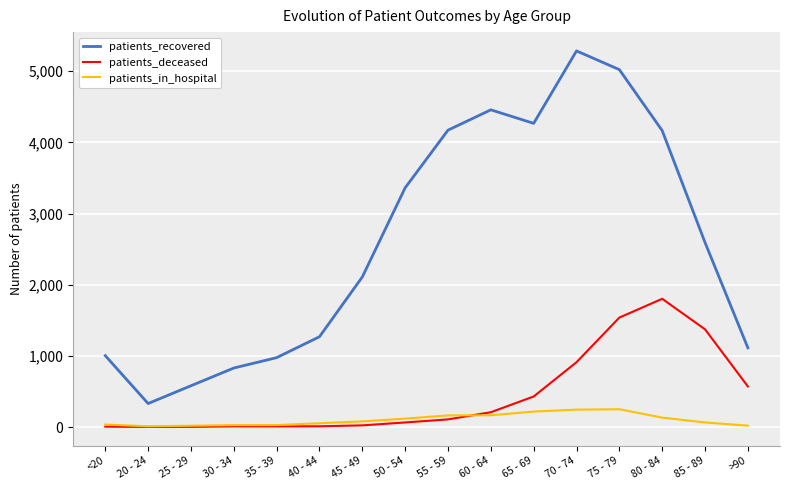

List the series in order of their peak value, highest first.

patients_recovered, patients_deceased, patients_in_hospital